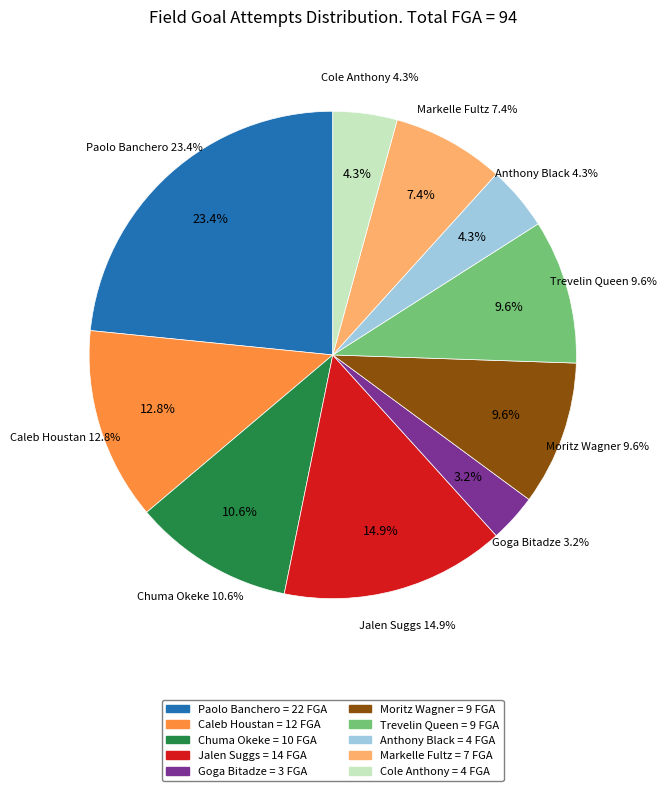

To the nearest percent, what percentage of the pie is Moritz Wagner?

10%